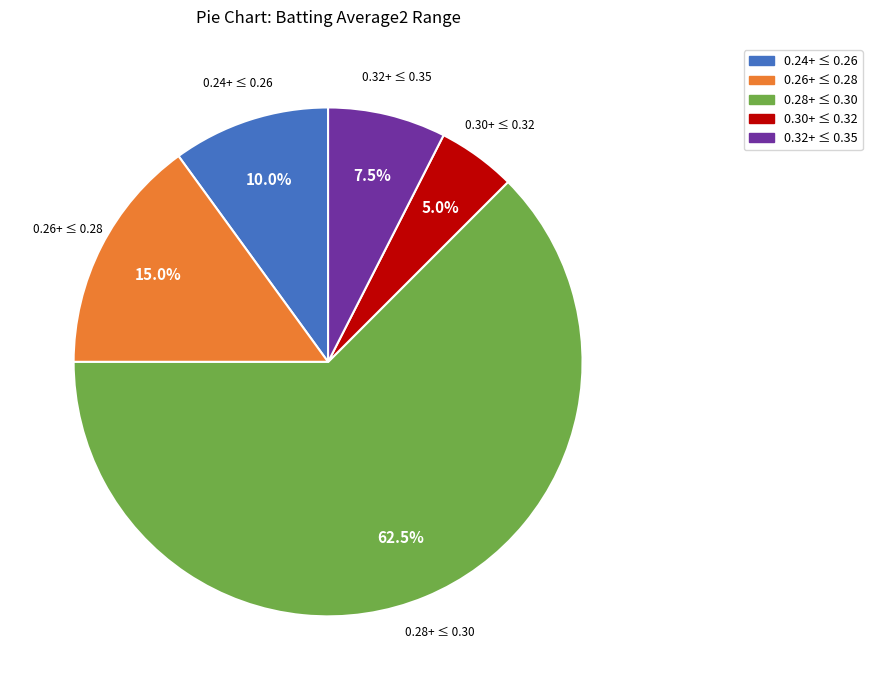

Is there any slice that represents more than half of the pie?

Yes